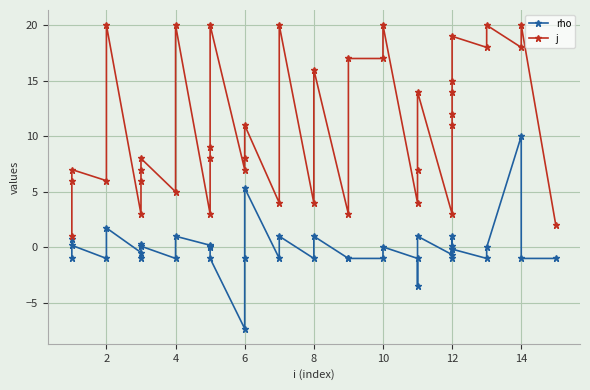

Is the value of rho at 2 greater than the value of j at 10?

No